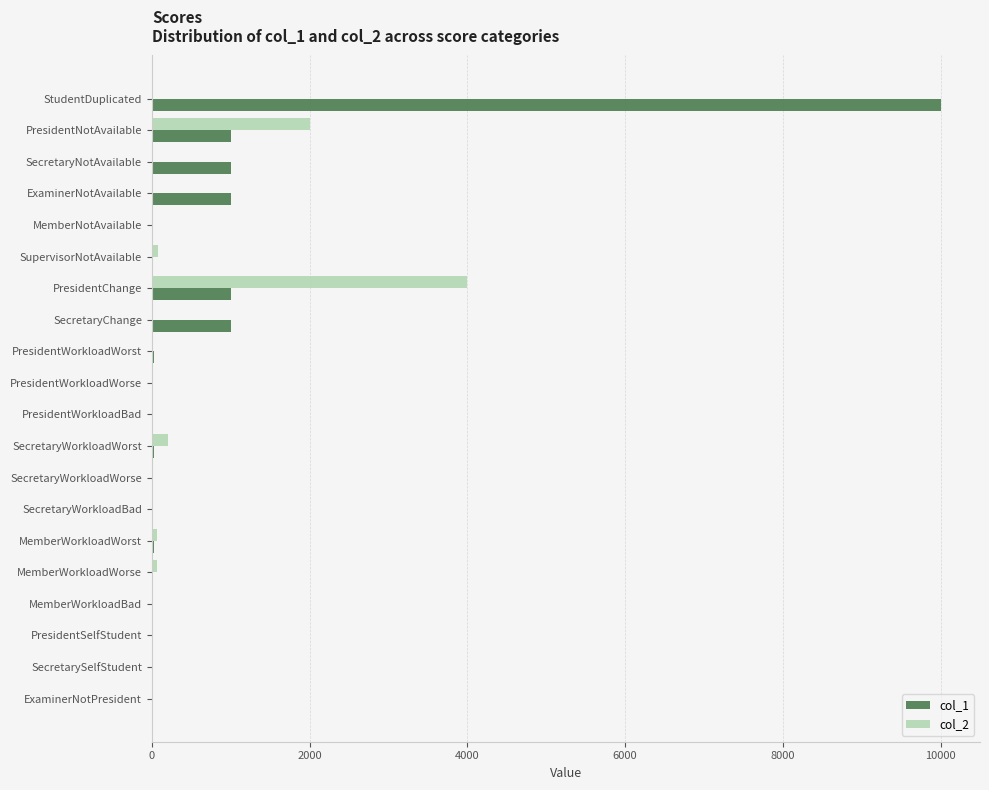

What is the total value across all series at StudentDuplicated?

10000